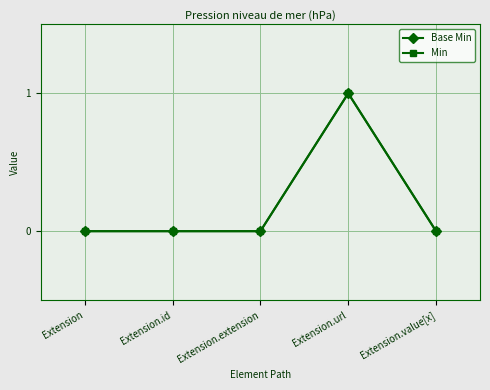

How many series are shown in this chart?

2